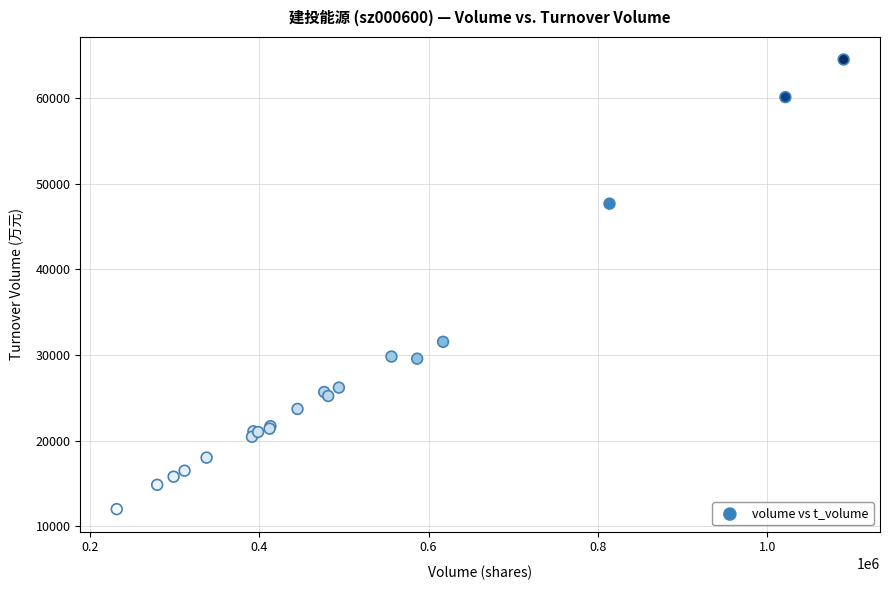

What Y value in the scatter plot is closest to 38266?

31546